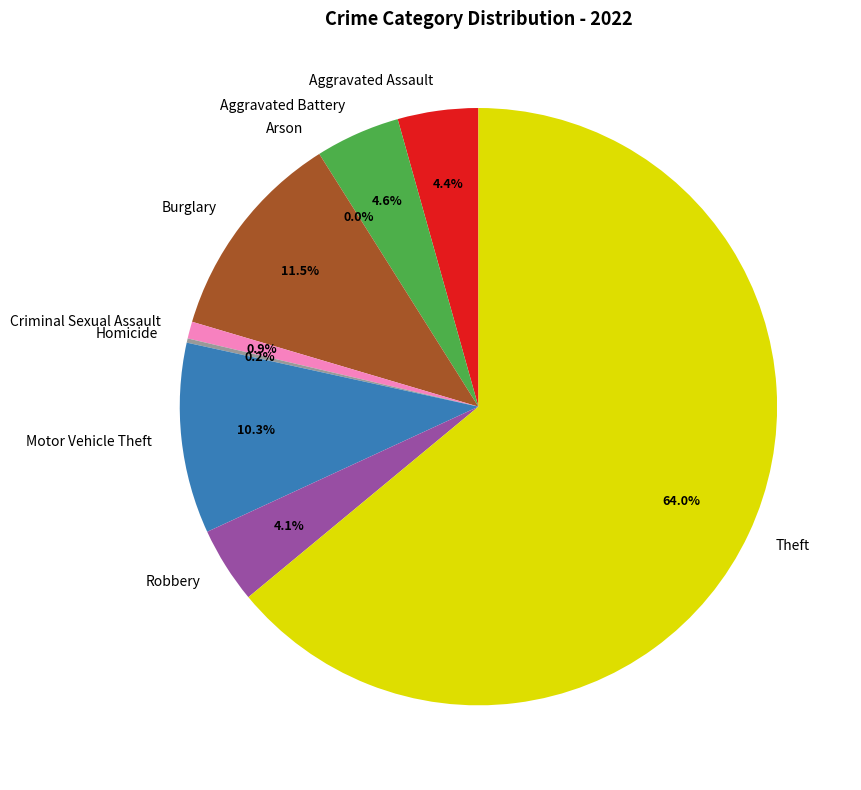

What is the smallest slice in the pie chart?

Arson